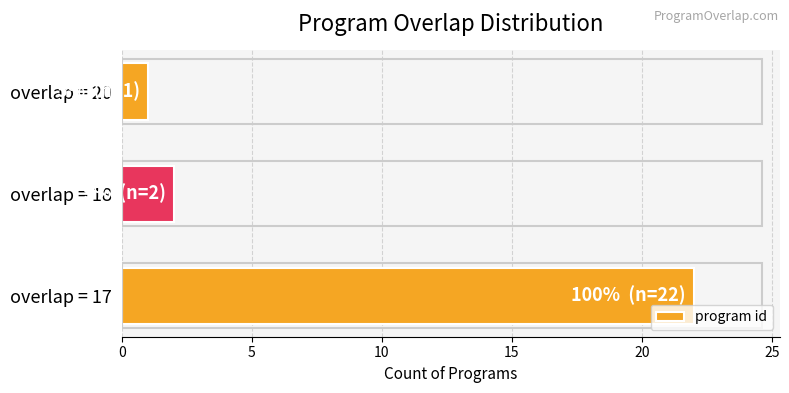

The chart shows a value of 2 at overlap = 20. True or false?

False